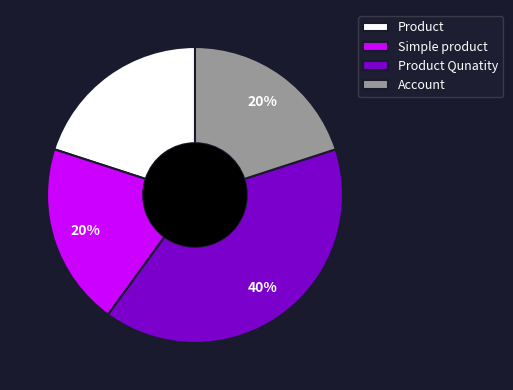

What is the largest slice in the pie chart?

Product Qunatity